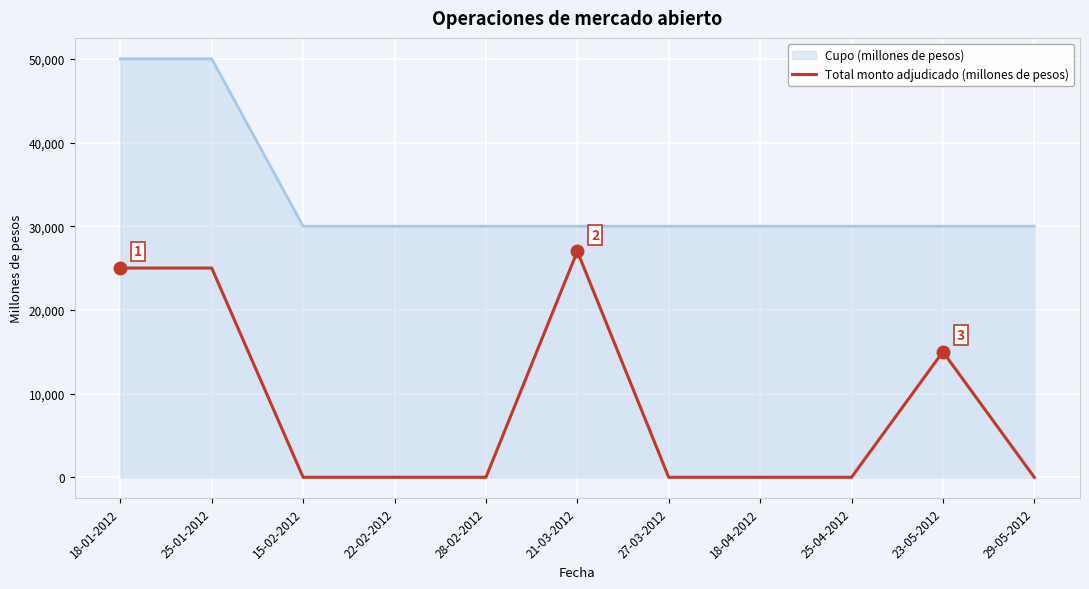

List the series in order of their overall mean, highest first.

Cupo (millones de pesos), Total monto adjudicado (millones de pesos)